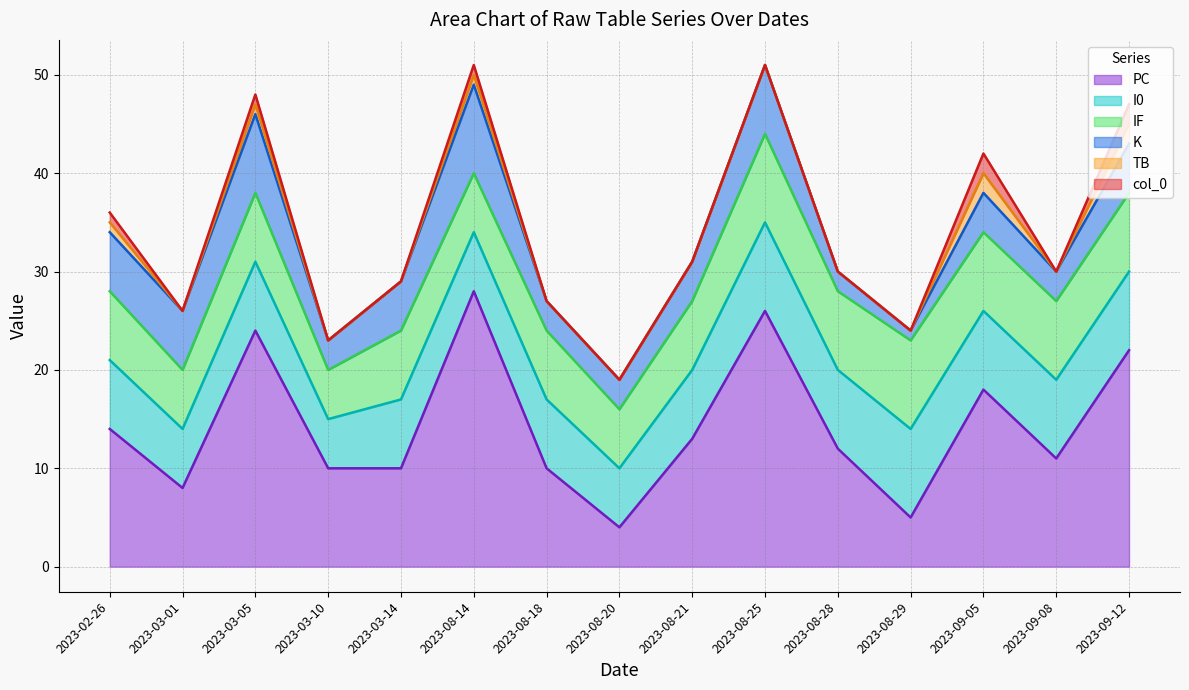

What is the label of the 13th point from the left?

2023-09-05